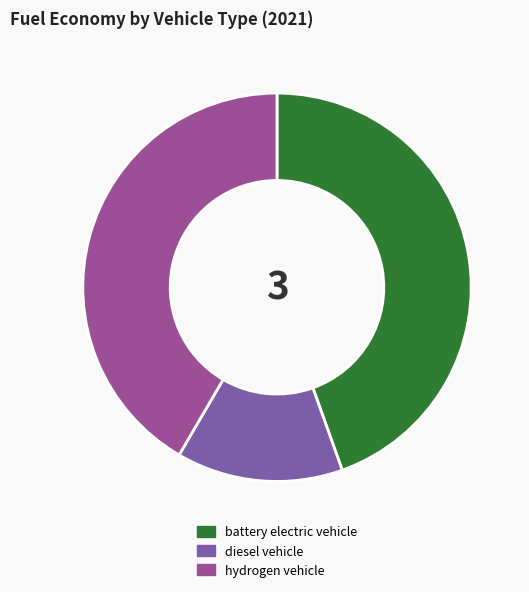

How many segments does this pie chart have?

3